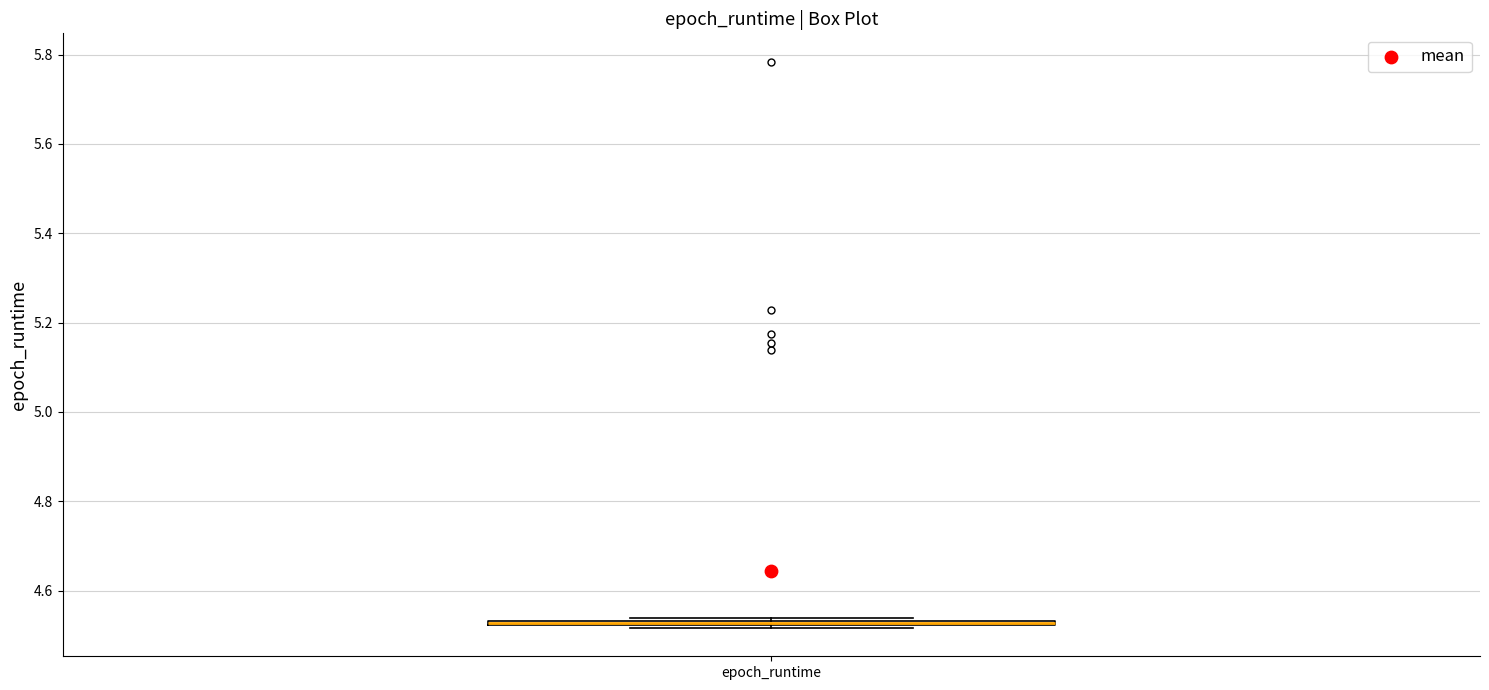

Where is the lower edge of the box for epoch_runtime on the y-axis? The values are not printed on the chart, so give them approximately, as read against the axis.

4.52